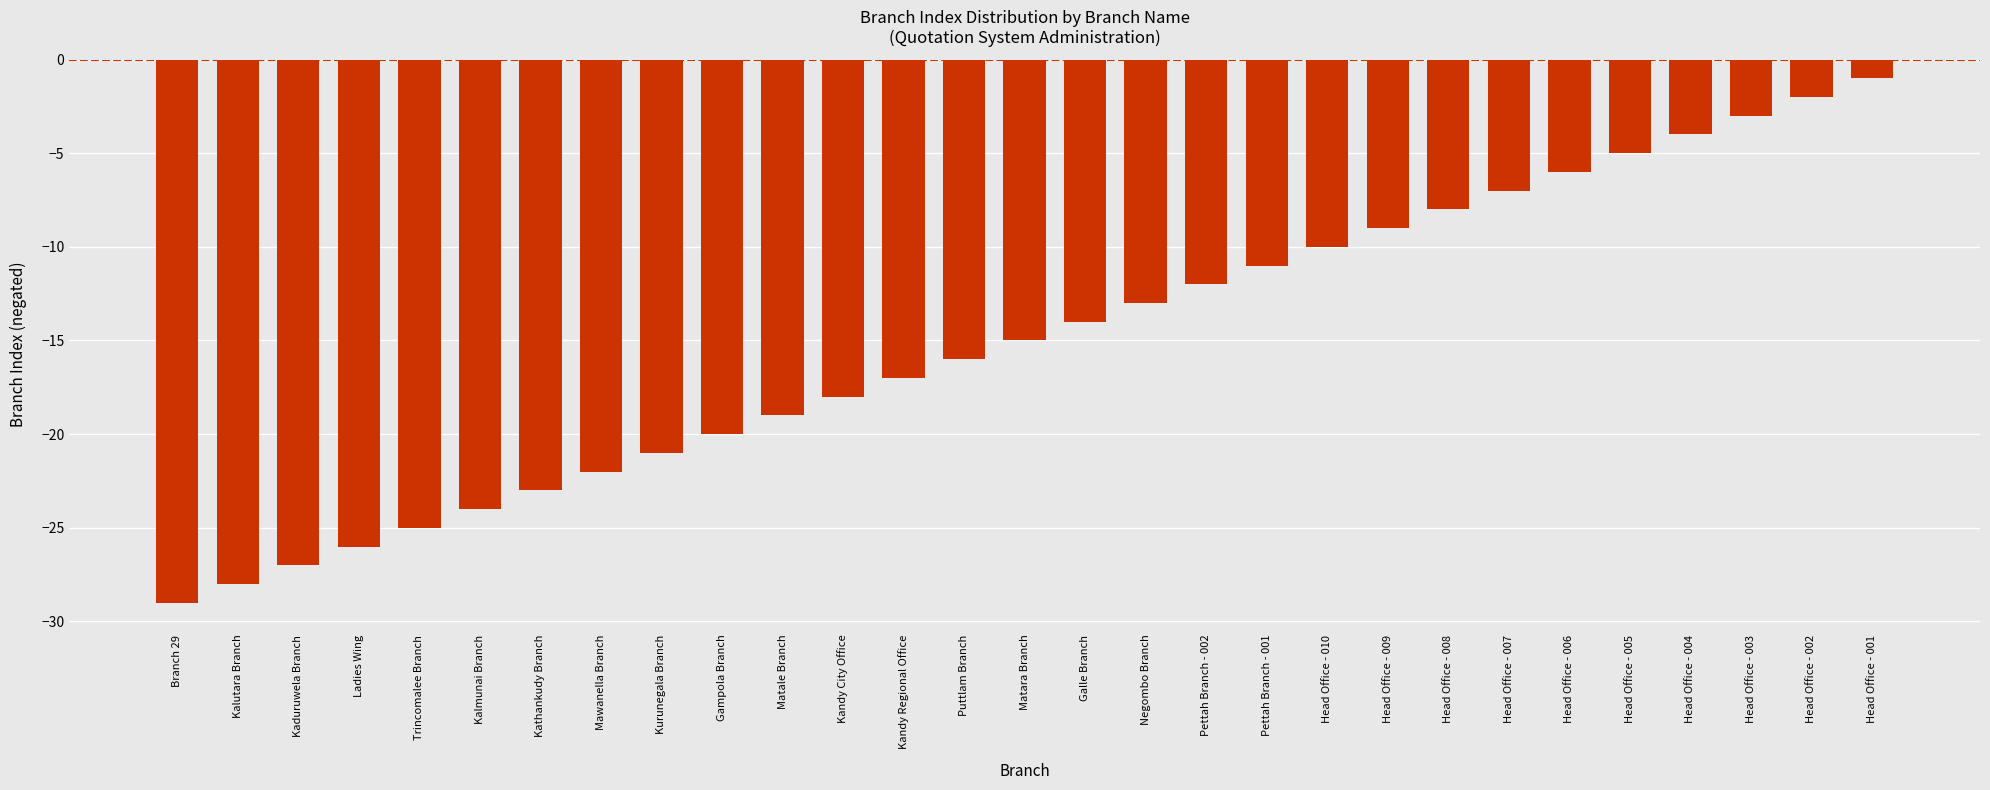

List the labels in order of value, largest first.

Head Office - 001, Head Office - 002, Head Office - 003, Head Office - 004, Head Office - 005, Head Office - 006, Head Office - 007, Head Office - 008, Head Office - 009, Head Office - 010, Pettah Branch - 001, Pettah Branch - 002, Negombo Branch, Galle Branch, Matara Branch, Puttlam Branch, Kandy Regional Office, Kandy City Office, Matale Branch, Gampola Branch, Kurunegala Branch, Mawanella Branch, Kathankudy Branch, Kalmunai Branch, Trincomalee Branch, Ladies Wing, Kaduruwela Branch, Kalutara Branch, Branch 29